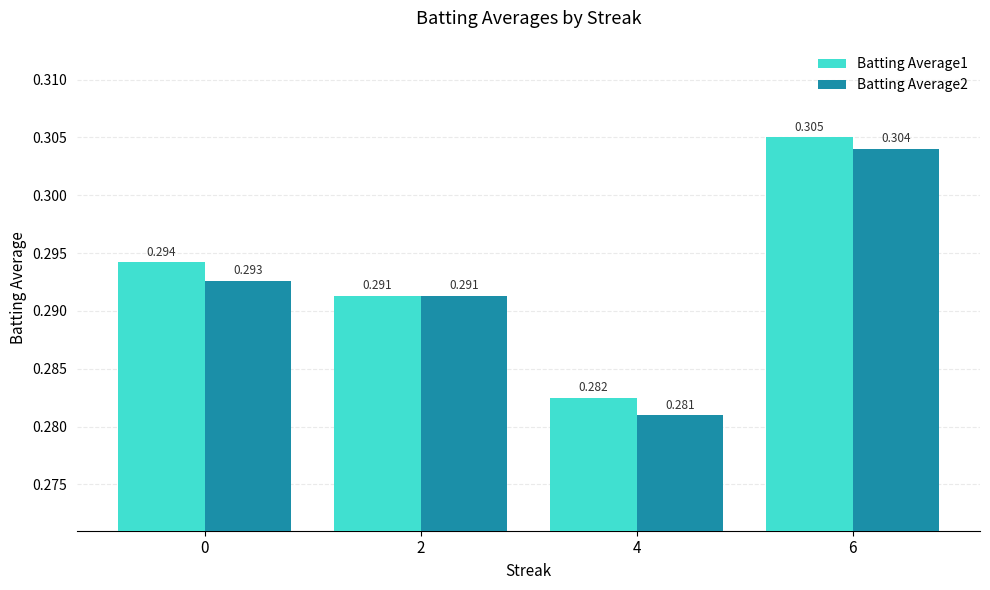

Is the value of Batting Average2 at 6 greater than the value of Batting Average1 at 6?

No